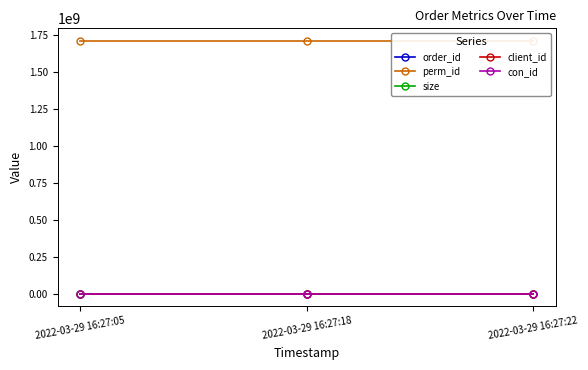

What is the average value of the perm_id series?

1707305209